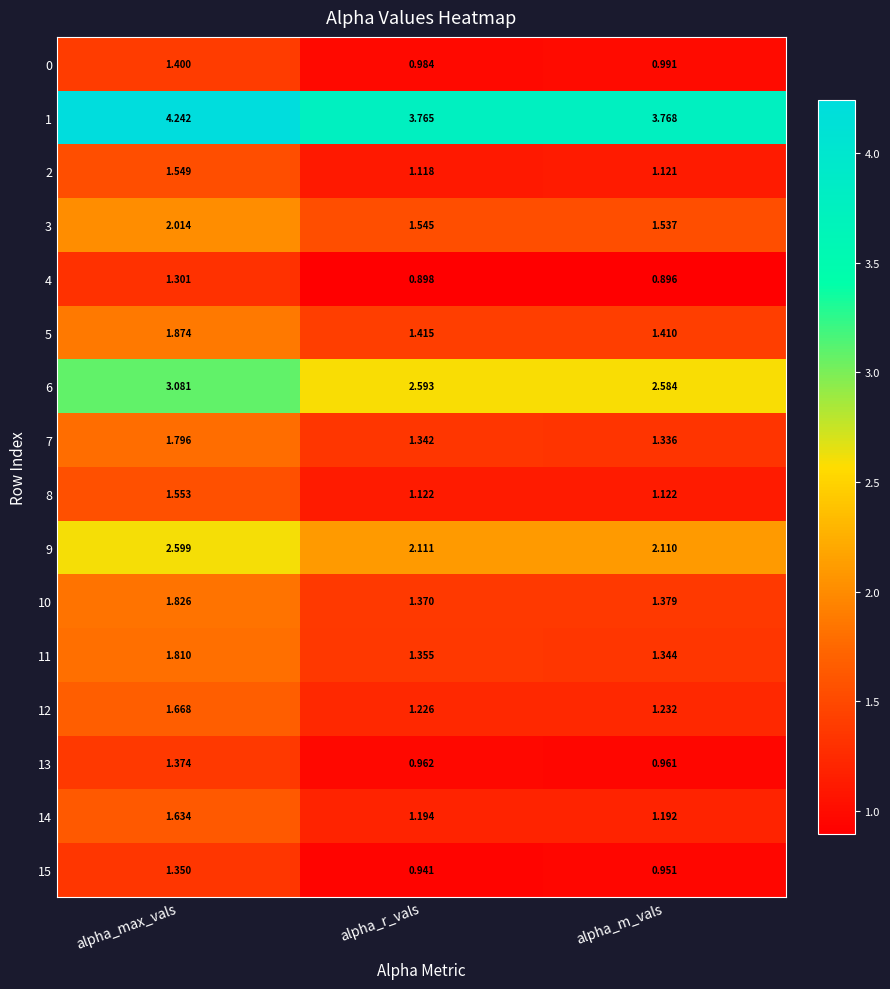

What is the total value across all series at alpha_max_vals?

31.1